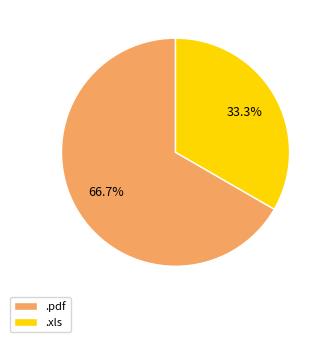

Which slice is the smallest?

.xls